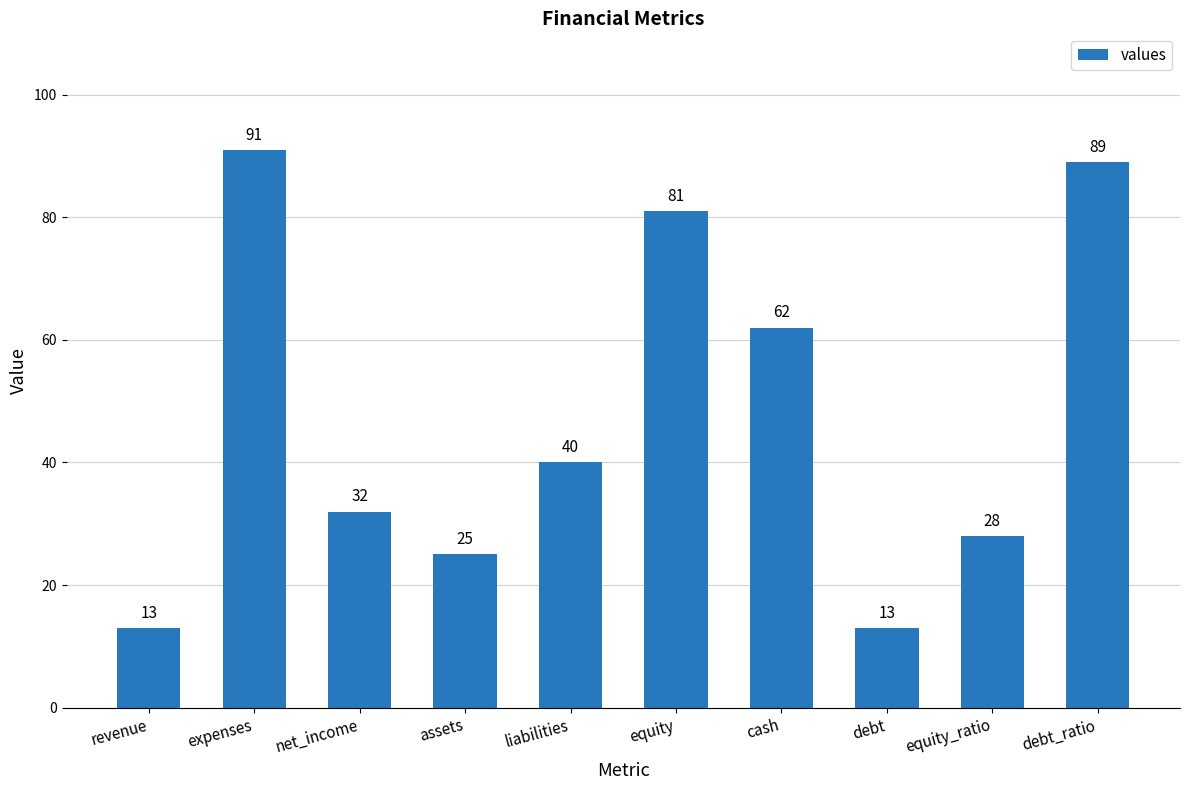

Is it true that the value at debt_ratio is 89?

True